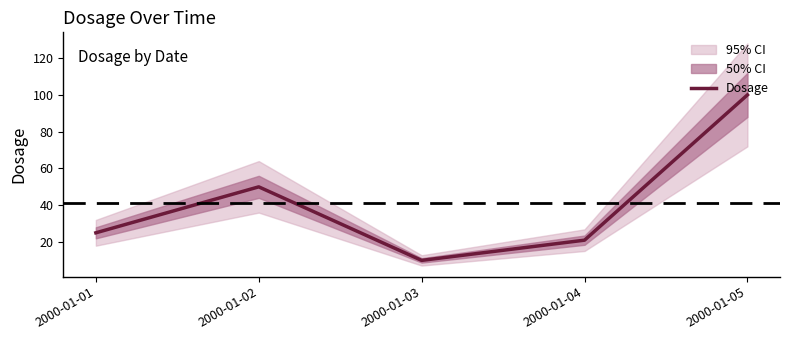

Is this an area chart (filled region under the line)?

No